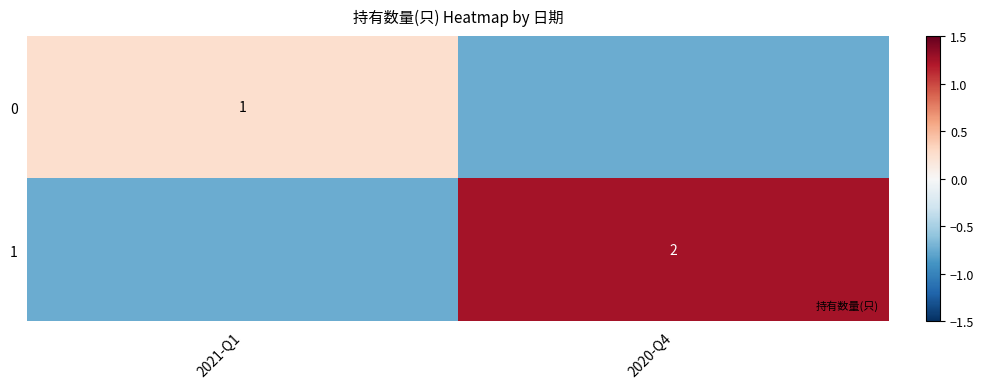

What is the sum of the 1 values at 2020-Q4 and 2021-Q1?

0.5